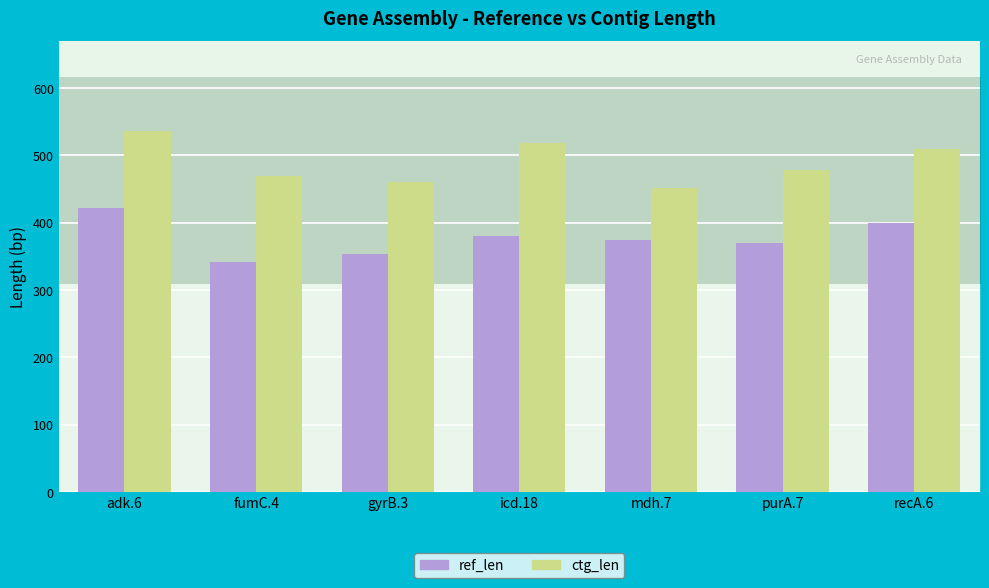

What is the total value across all series at mdh.7?

826